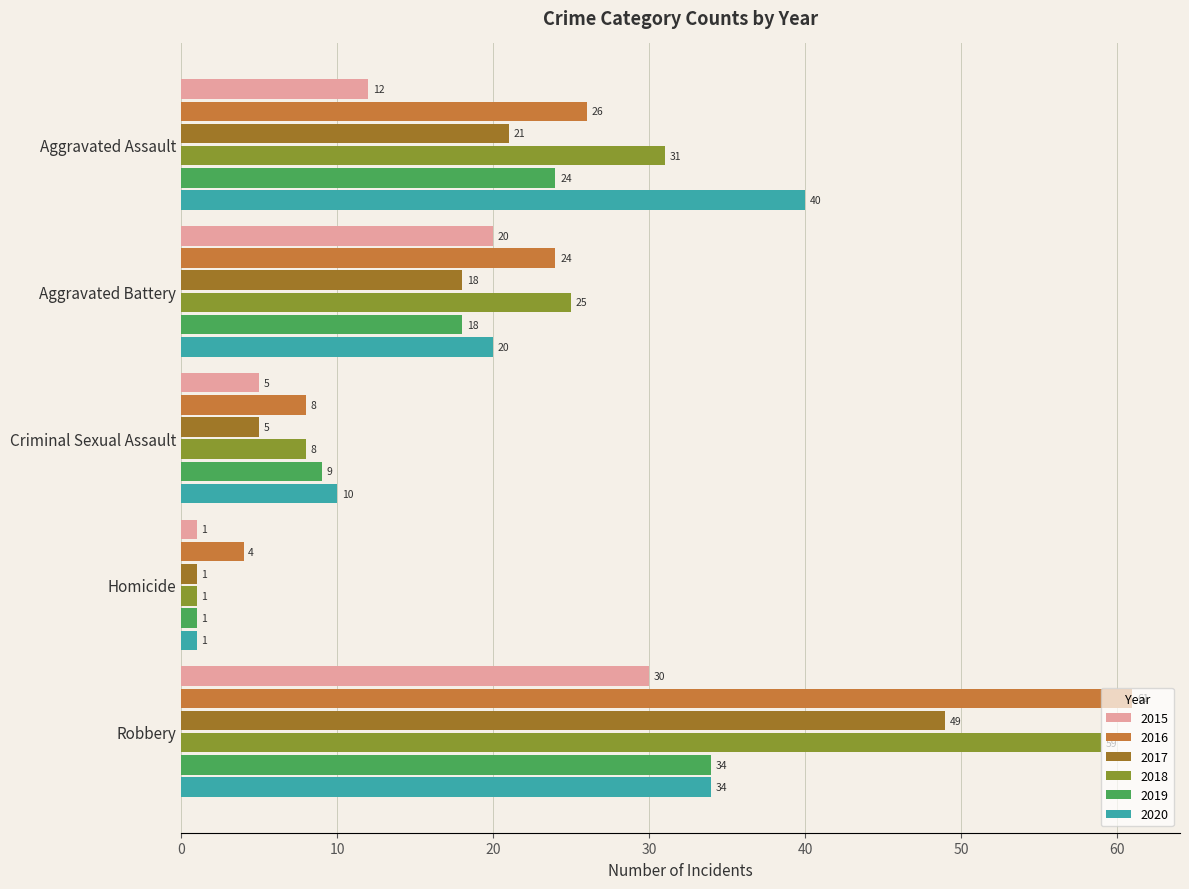

How many values in the 2018 series are below 25?

2